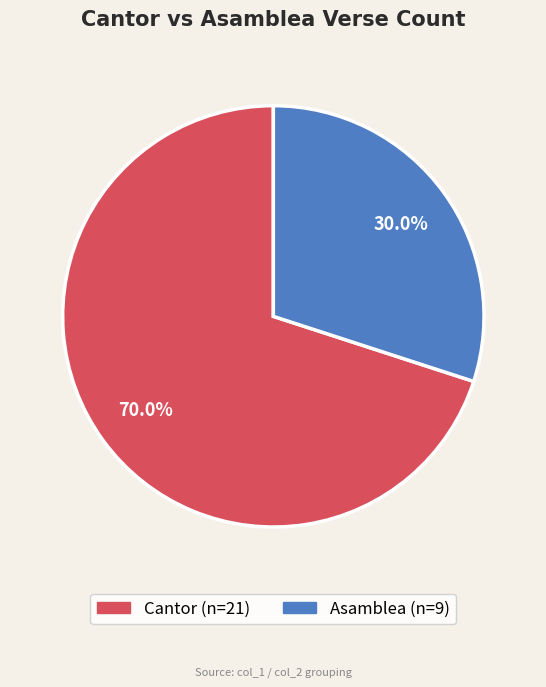

Does any single category account for the majority?

Yes